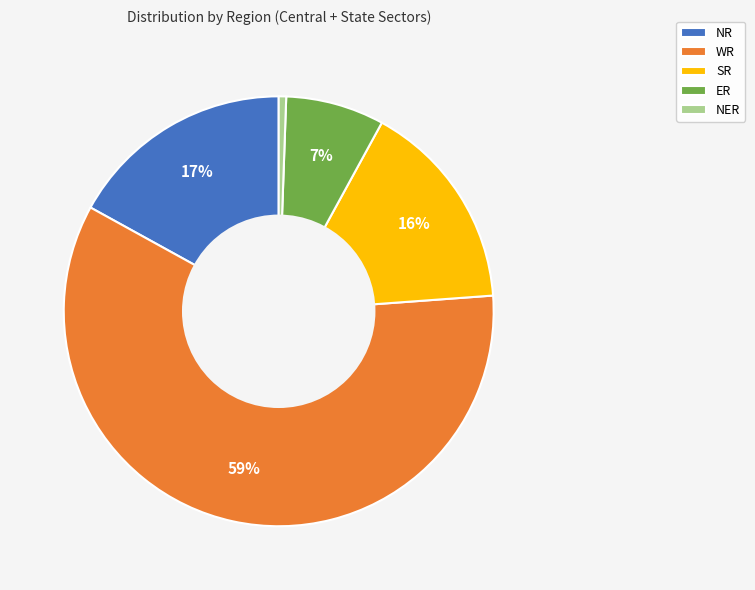

What percentage is the NER slice, to the nearest percent?

1%